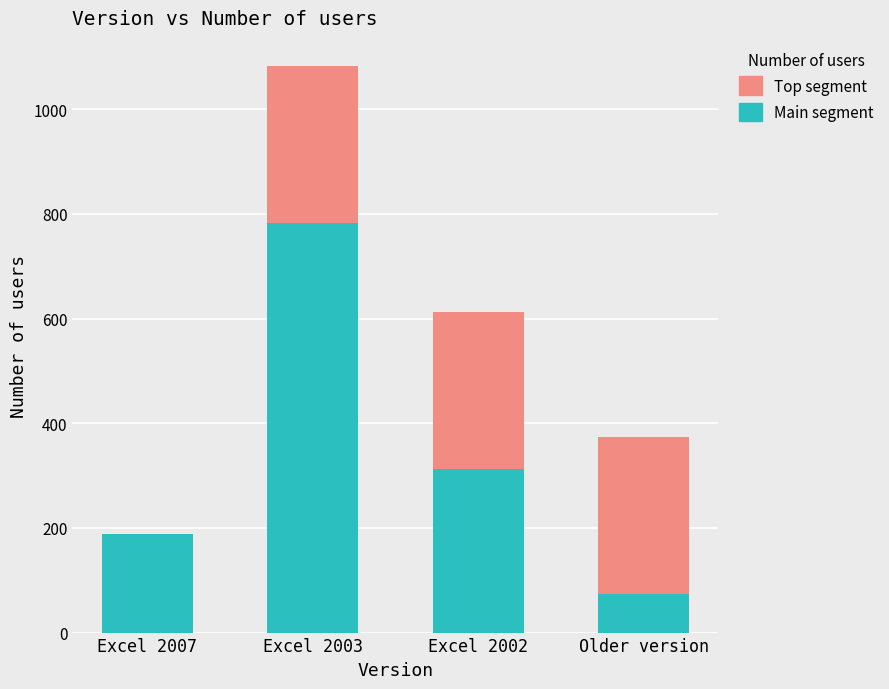

What is the total value across all series at Excel 2007?

189